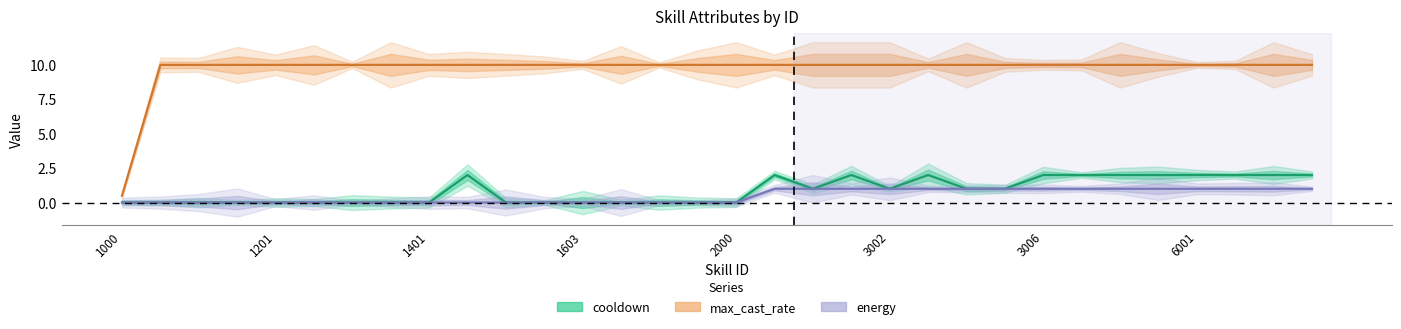

True or false: max_cast_rate and cooldown cross at least once.

False